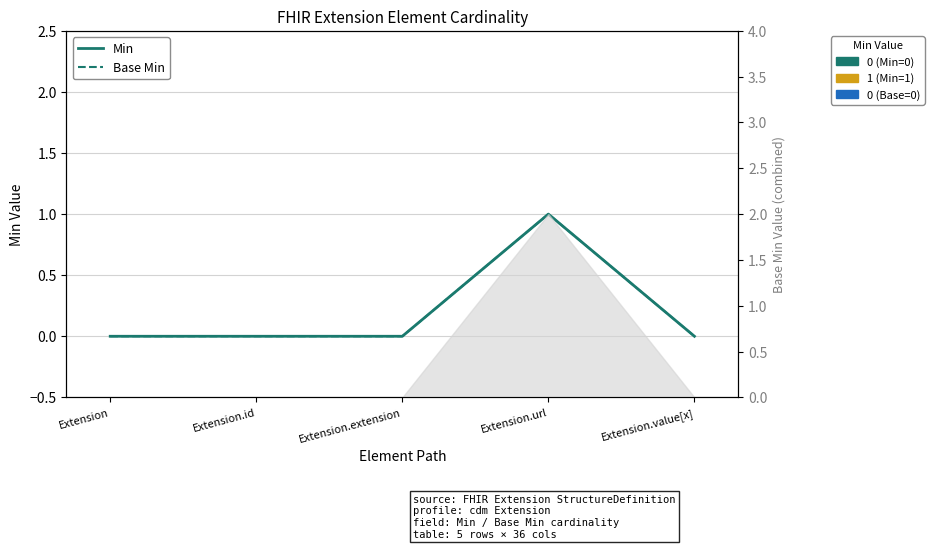

In Min, how many points are higher than both neighbors (excluding endpoints)?

1